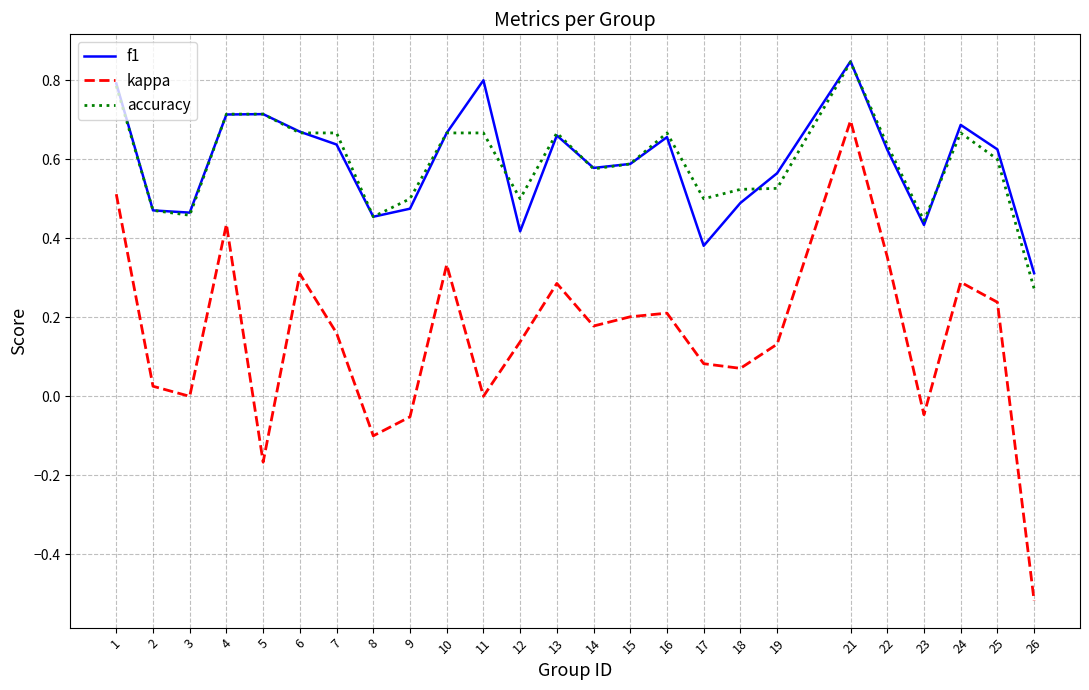

True or false: kappa and f1 intersect in this chart.

False